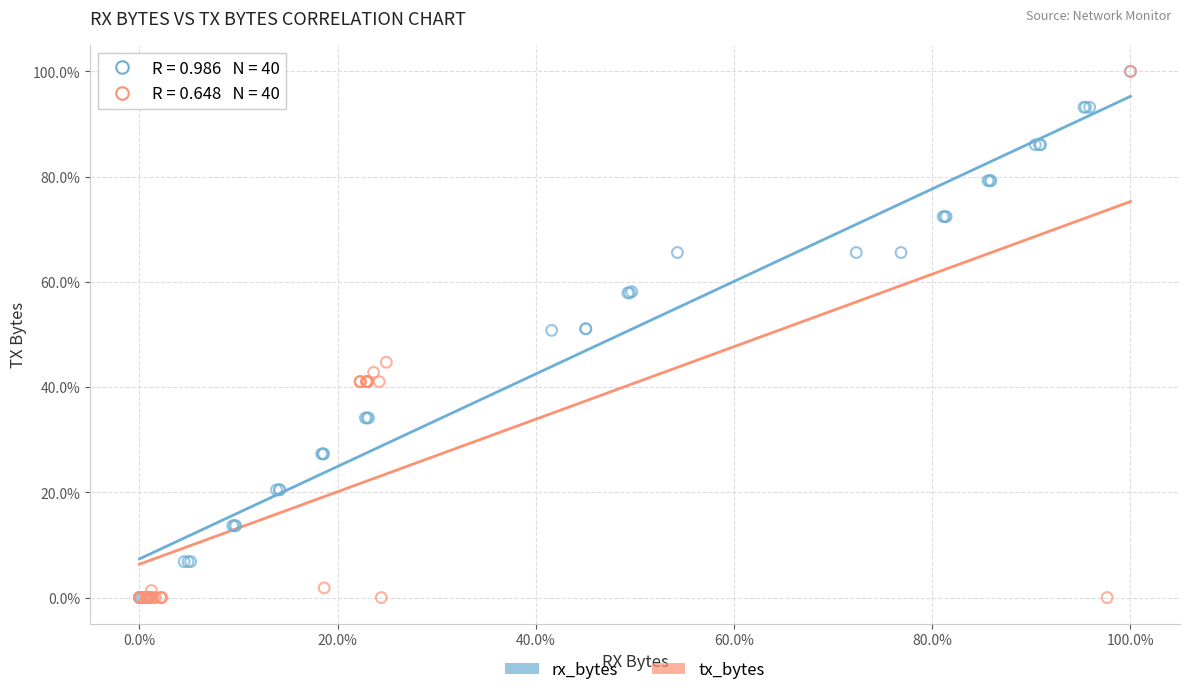

What are all the series names shown in the legend?

rx_bytes, tx_bytes